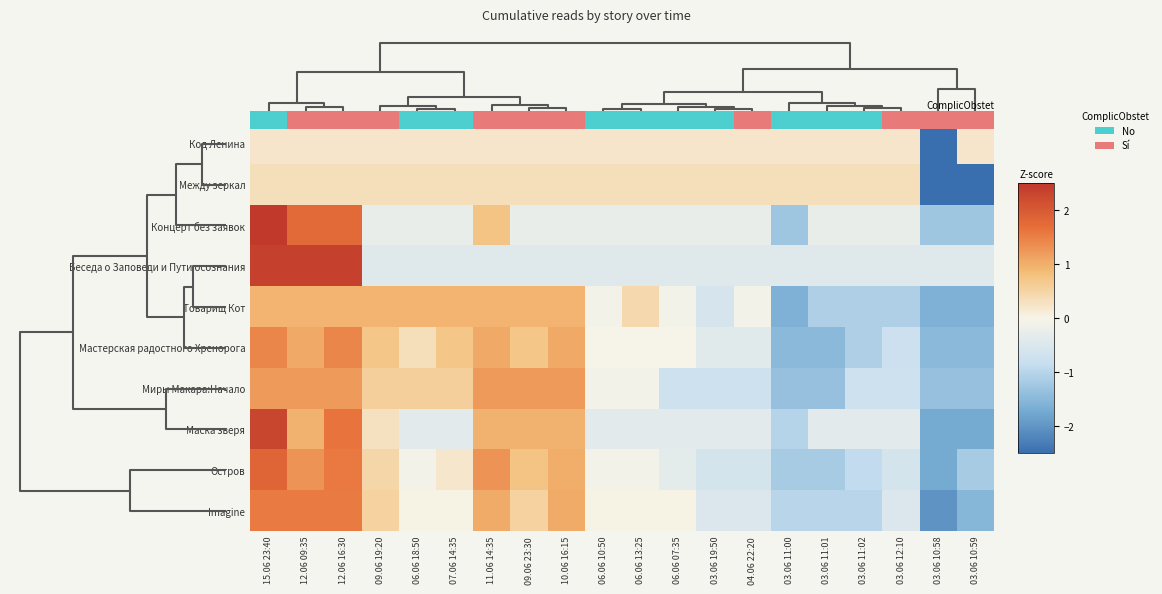

Rank the series by their maximum value, from highest to lowest.

Концерт без заявок, Беседа о Заповеди и Пути осознания, Маска зверя, Остров, Imagine, Мастерская радостного Хренорога, Миры Макара:Начало, Товарищ Кот, Между зеркал, Код Ленина